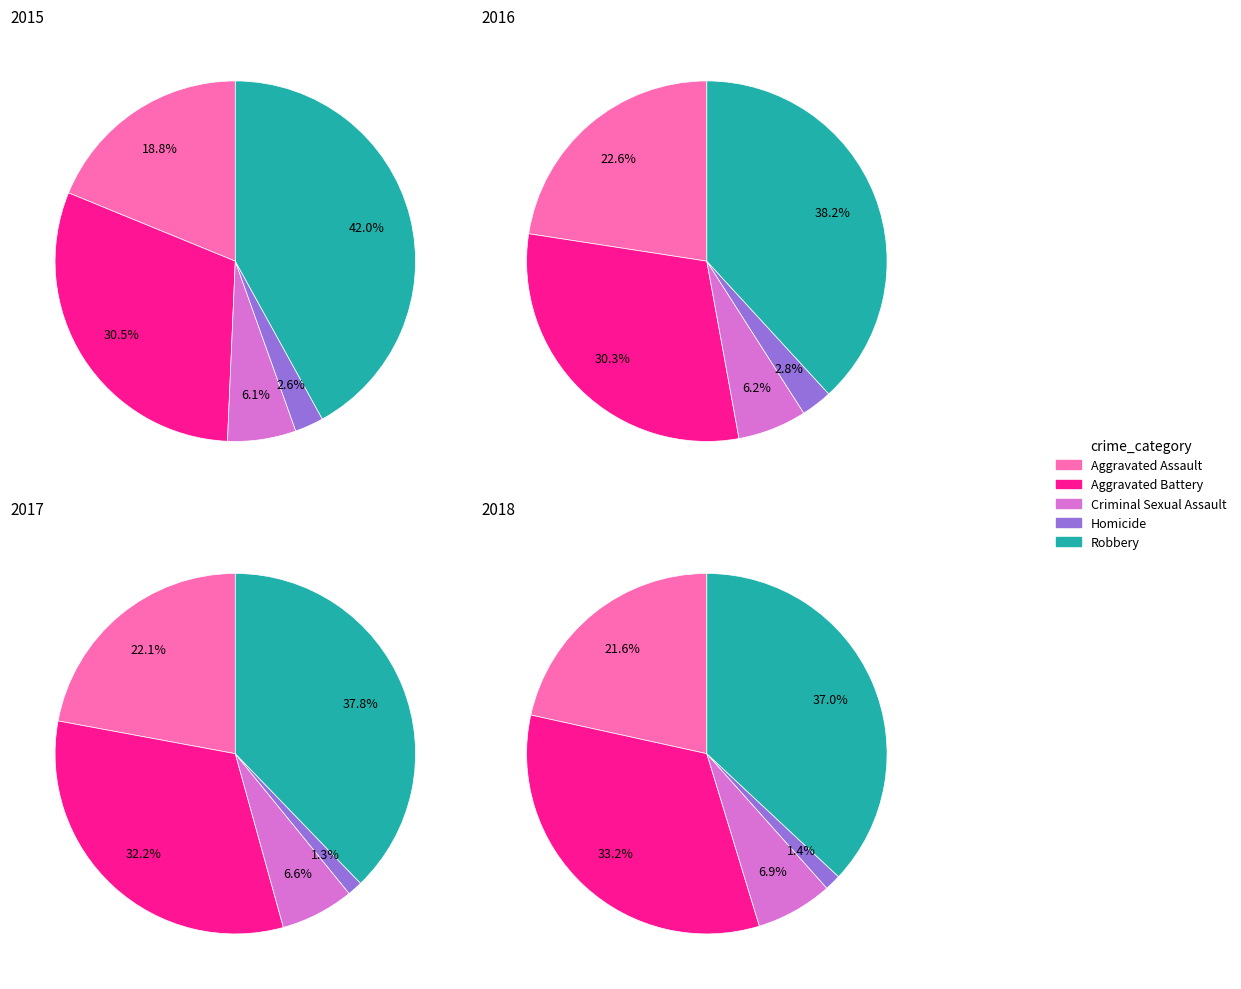

The Robbery slice represents 30% of the pie. True or false?

False